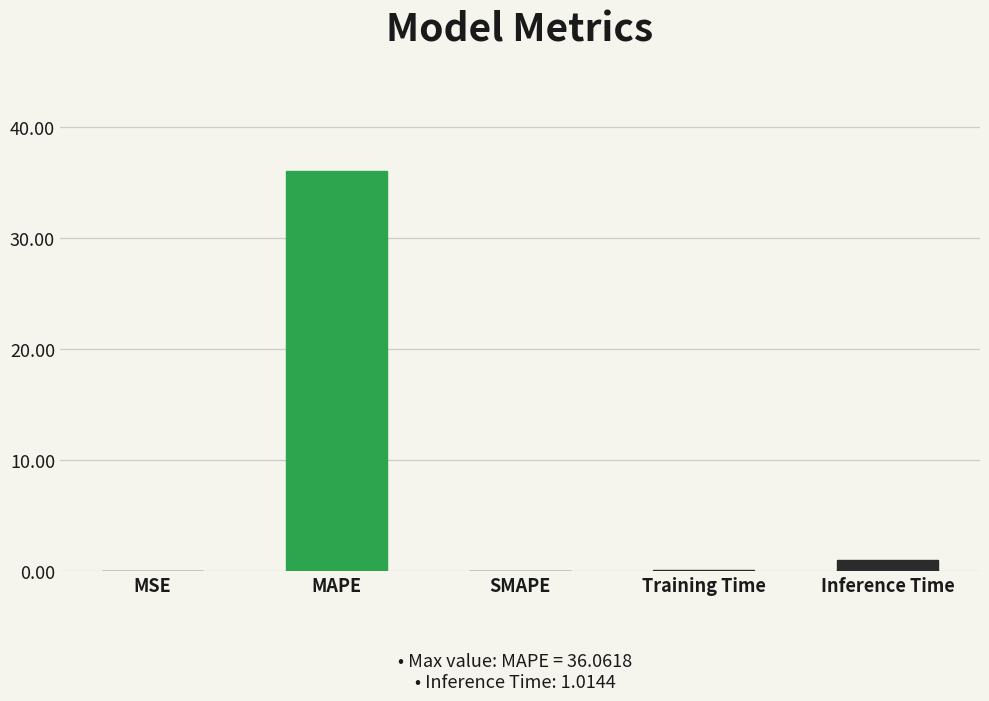

Is it true that the value at SMAPE is 0.0?

True